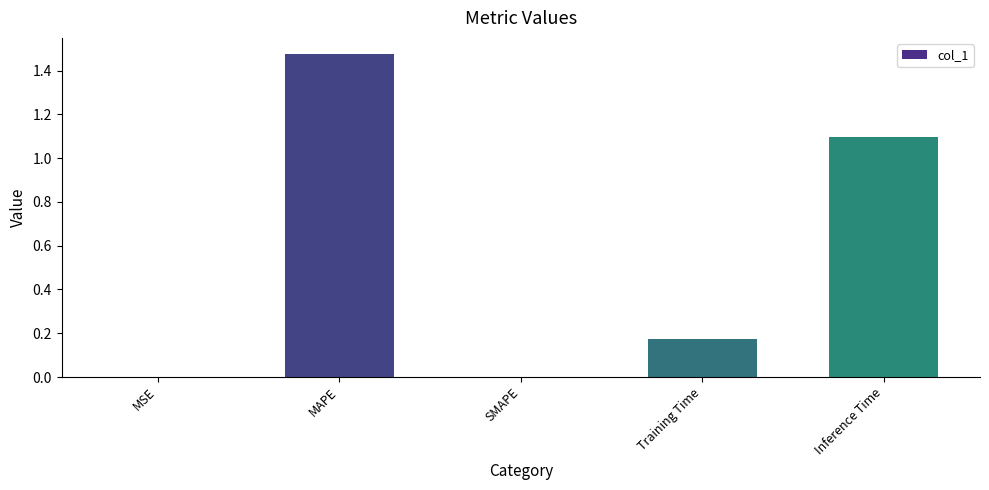

Between SMAPE and Training Time, which is larger?

Training Time